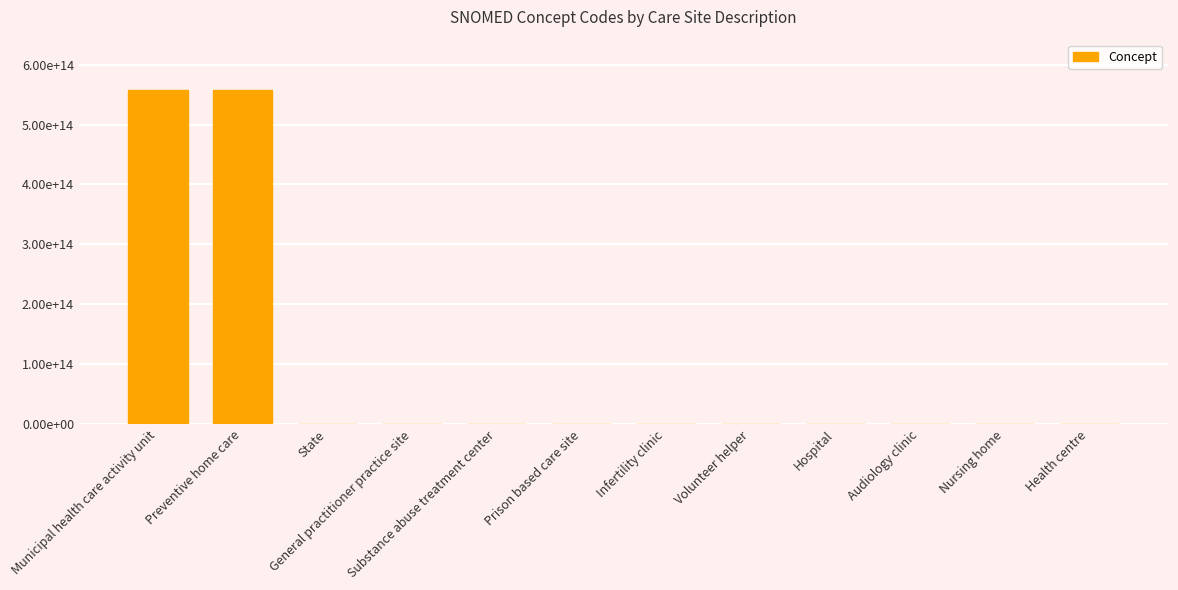

Are the bars grouped side by side (vs. stacked)?

No